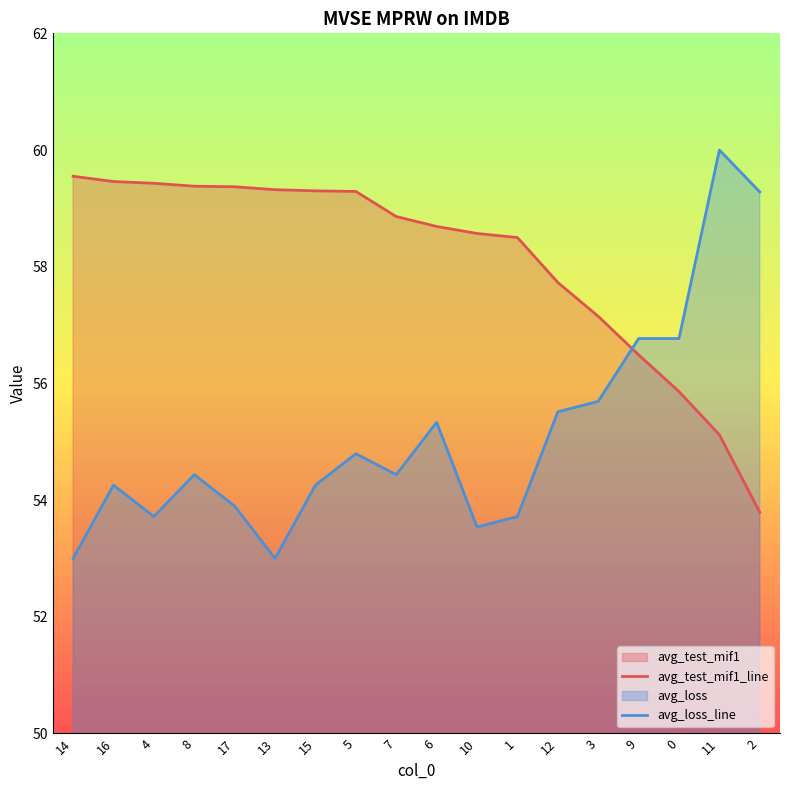

What is the difference between the maximum and minimum values in the avg_test_mif1_line series?

5.8